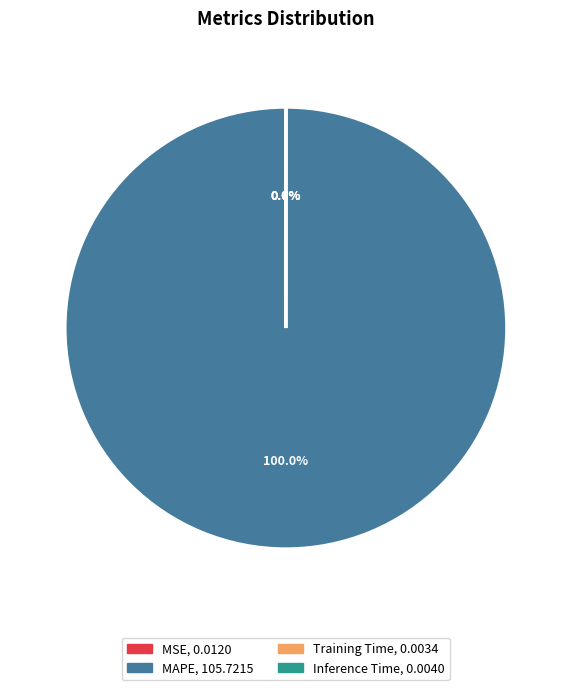

To the nearest percent, what is the difference between the largest and smallest slice percentages?

100%